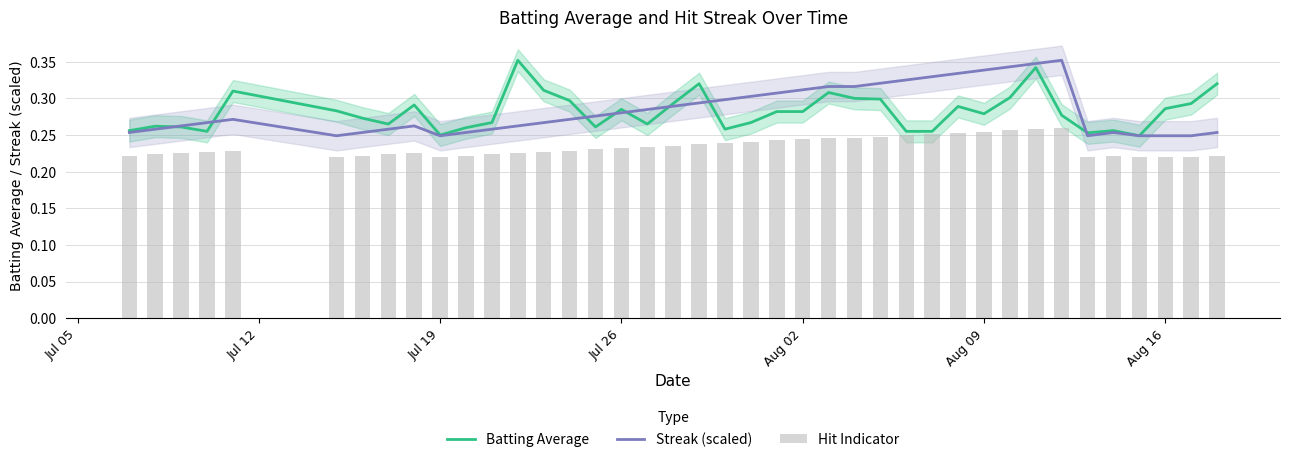

What is the value of the Hit Indicator bar at the 14th from the left?

0.2